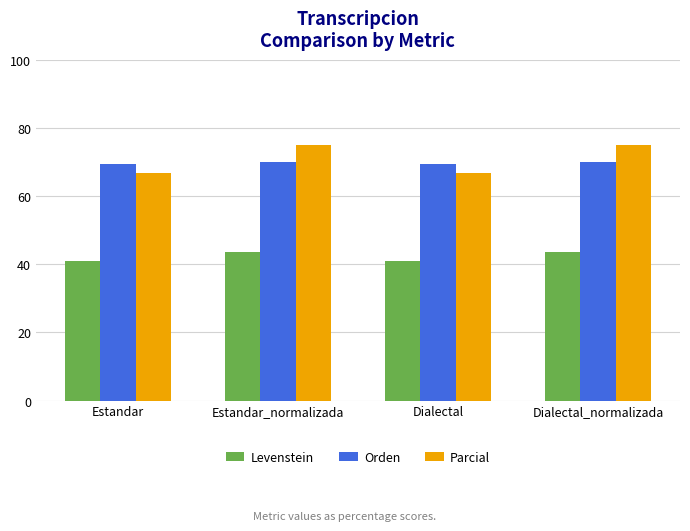

What is the greatest value displayed?

75.0